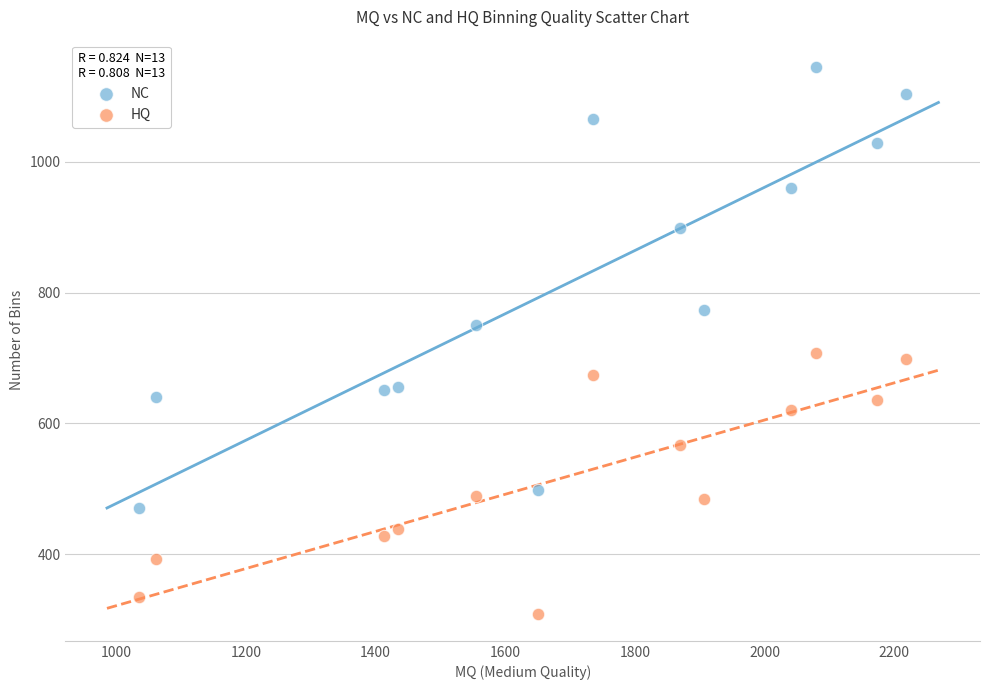

In the HQ series, what Y value is closest to 508?

488